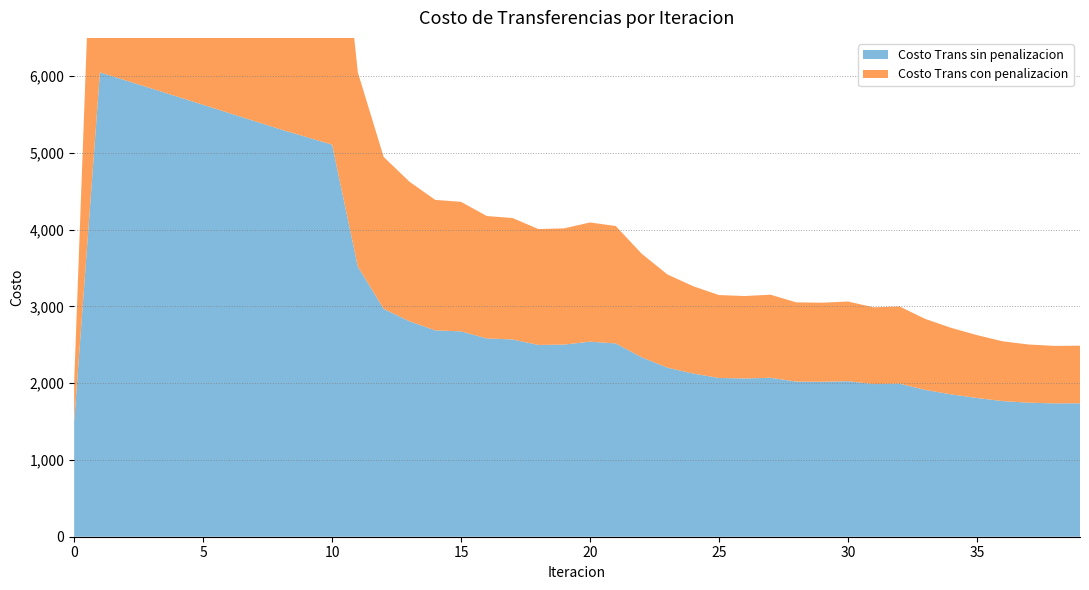

Reading left to right, transcribe all the data shown in this chart.

Costo Trans sin penalizacion: 0=1494.9	1=6050.6	2=5945.8	3=5840.3	4=5734.3	5=5628.0	6=5521.5	7=5414.9	8=5308.4	9=5208.4	10=5109.1	11=3519.6	12=2969.0	13=2807.6	14=2688.9	15=2676.1	16=2583.7	17=2570.5	18=2499.0	19=2503.4	20=2541.9	21=2518.6	22=2339.0	23=2203.3	24=2126.4	25=2068.7	26=2062.5	27=2071.1	28=2021.3	29=2019.0	30=2026.7	31=1988.9	32=1994.6	33=1913.3	34=1855.3	35=1808.0	36=1767.5	37=1746.8	38=1737.7	39=1738.9
Costo Trans con penalizacion: 0=506.2	1=5061.9	2=4957.1	3=4851.6	4=4745.6	5=4639.3	6=4532.8	7=4426.2	8=4319.8	9=4219.7	10=4120.4	11=2530.9	12=1980.3	13=1818.9	14=1700.2	15=1687.4	16=1595.0	17=1581.9	18=1510.3	19=1514.8	20=1553.2	21=1529.9	22=1350.3	23=1214.6	24=1137.7	25=1080.1	26=1073.9	27=1082.5	28=1032.6	29=1030.3	30=1038.0	31=1000.2	32=1005.9	33=924.6	34=866.6	35=819.3	36=778.8	37=758.1	38=749.0	39=750.2